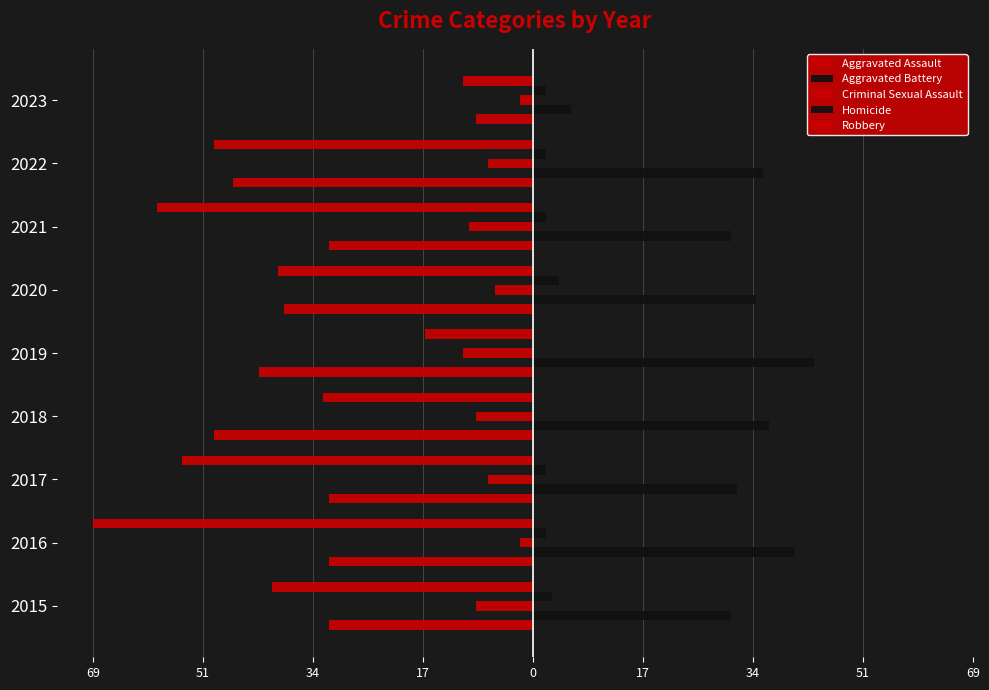

What is the label of the 8th bar from the right?

51